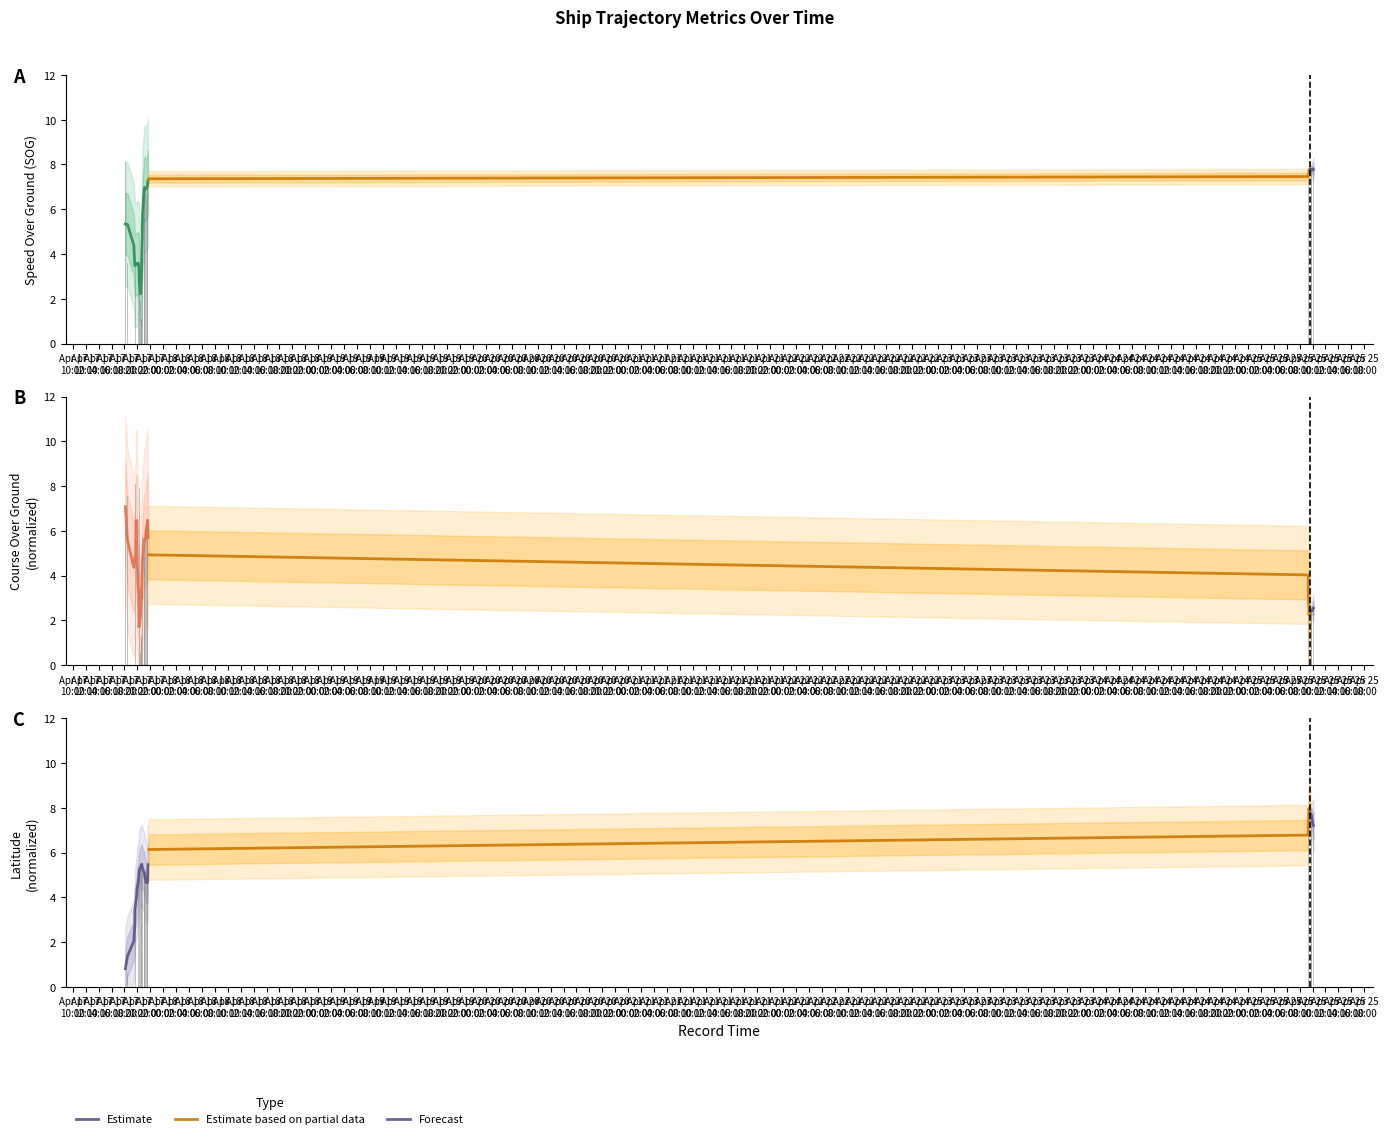

Which series changed the most between 2024-04-17 21:34:49 and 2024-04-25 09:56:37?

COG